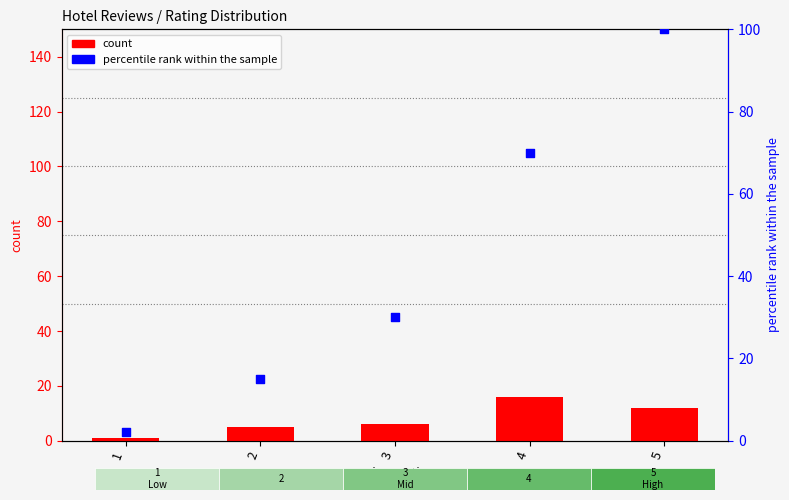

At how many categories does at least one series exceed 71?

1